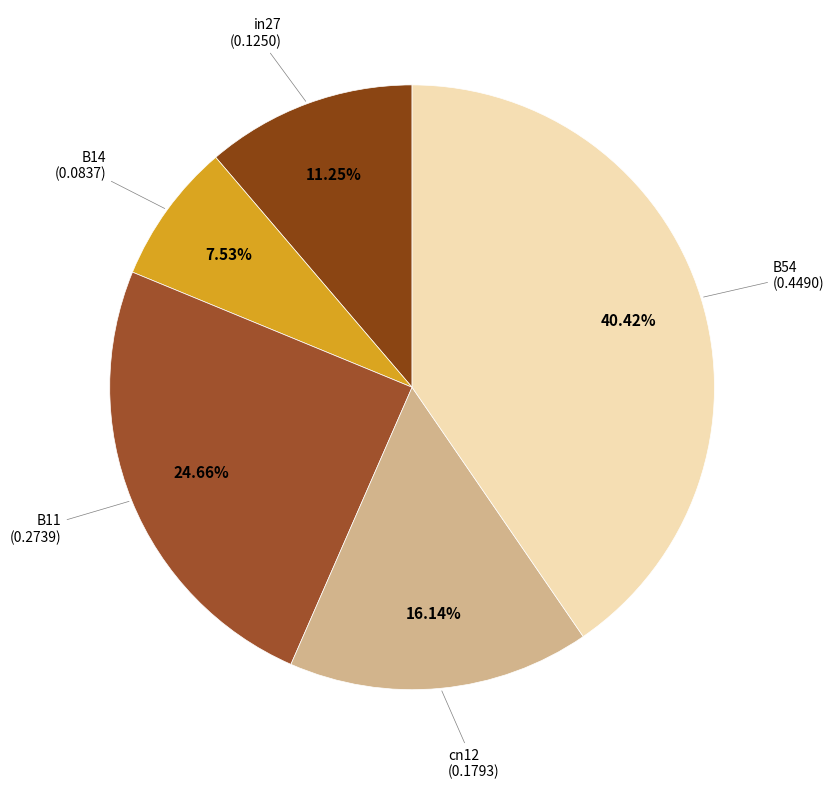

Is there any slice that represents more than half of the pie?

No